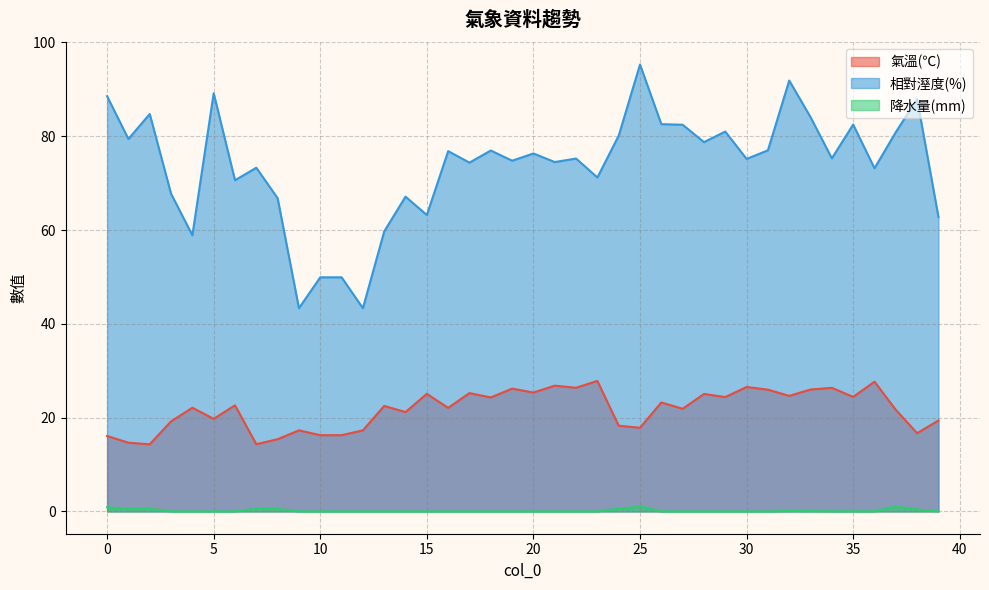

At how many categories does at least one series exceed 31?

40